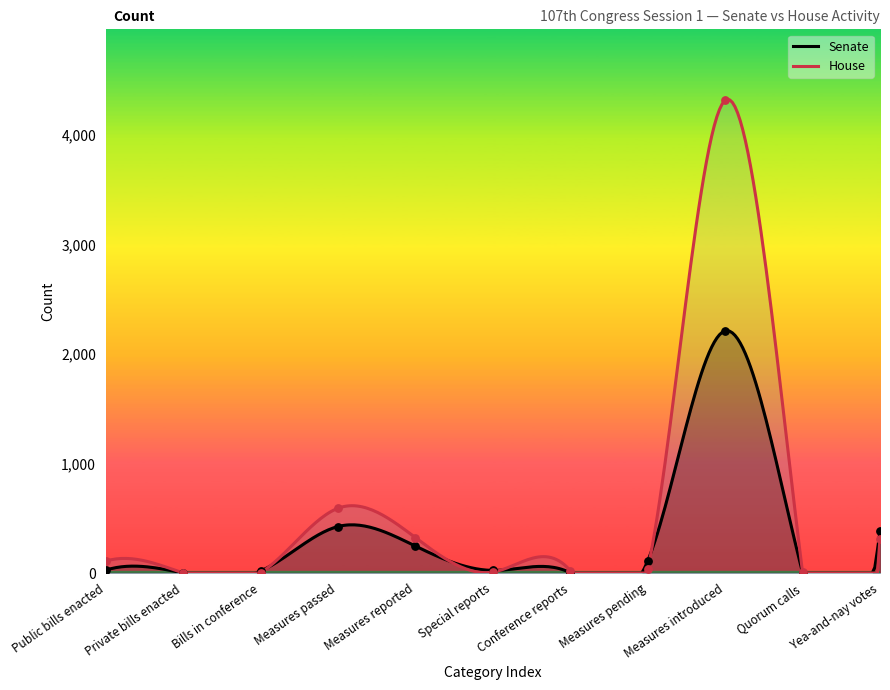

What are all the series names shown in the legend?

Senate, House